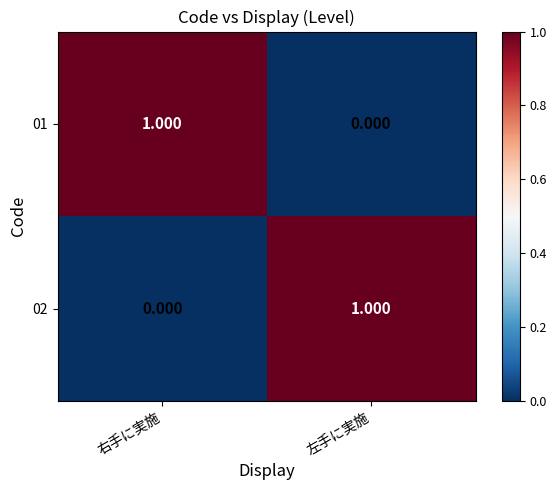

At which label is 02 closest to 0?

右手に実施